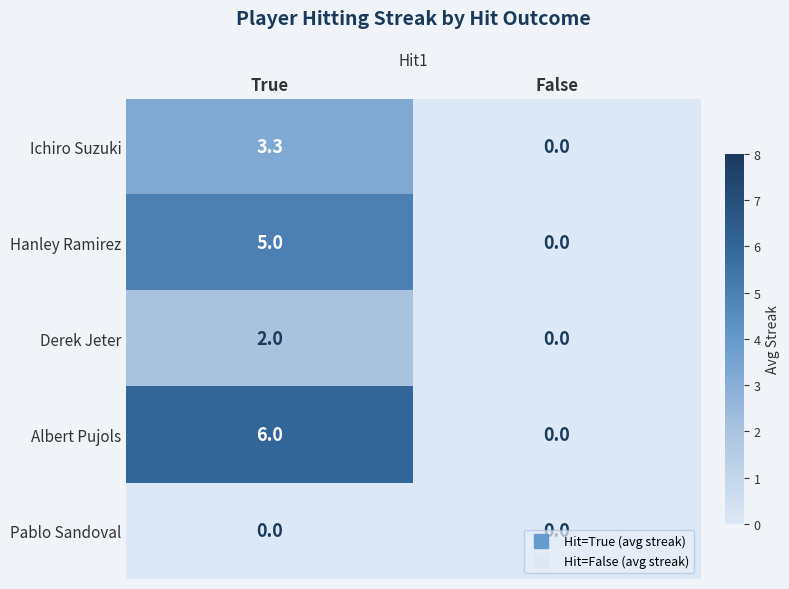

At which category does the chart reach its peak across all series?

True